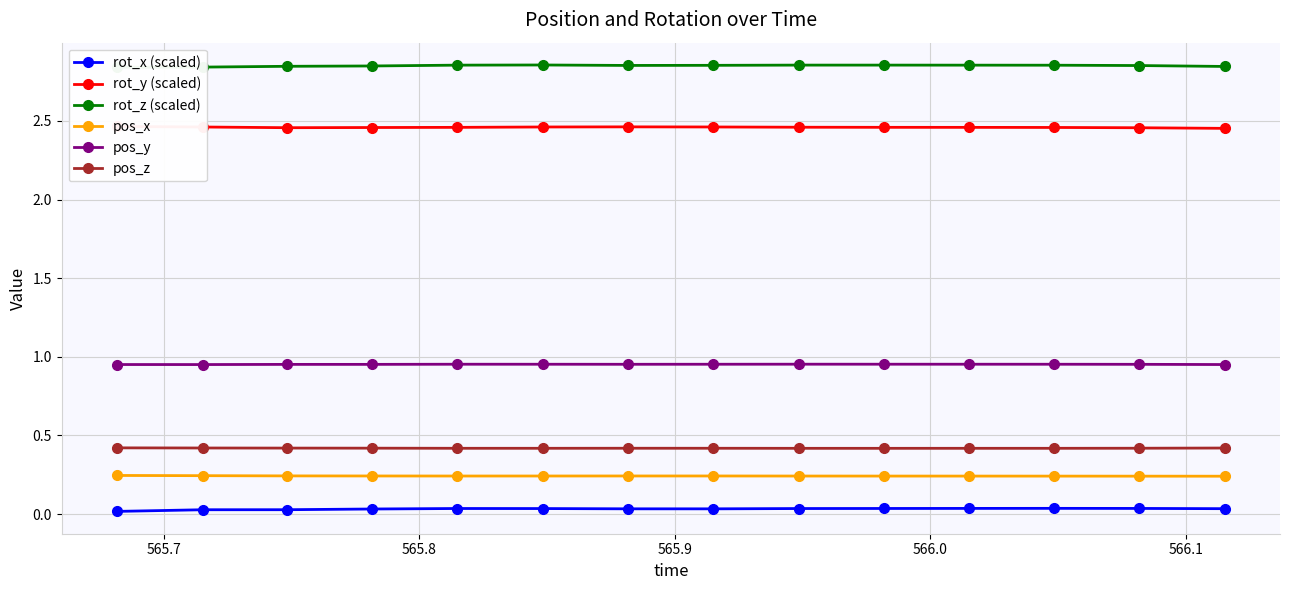

At how many categories does at least one series exceed 1?

14